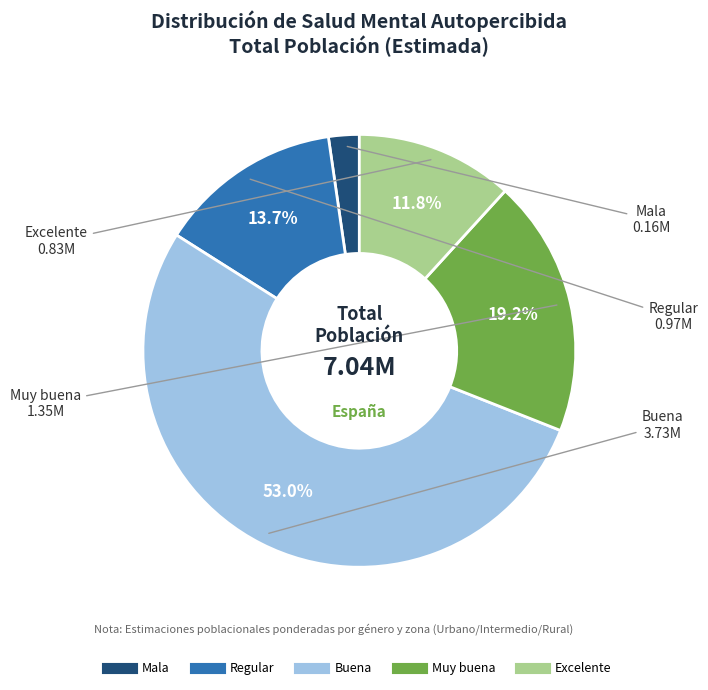

Which slice is the smallest?

Mala